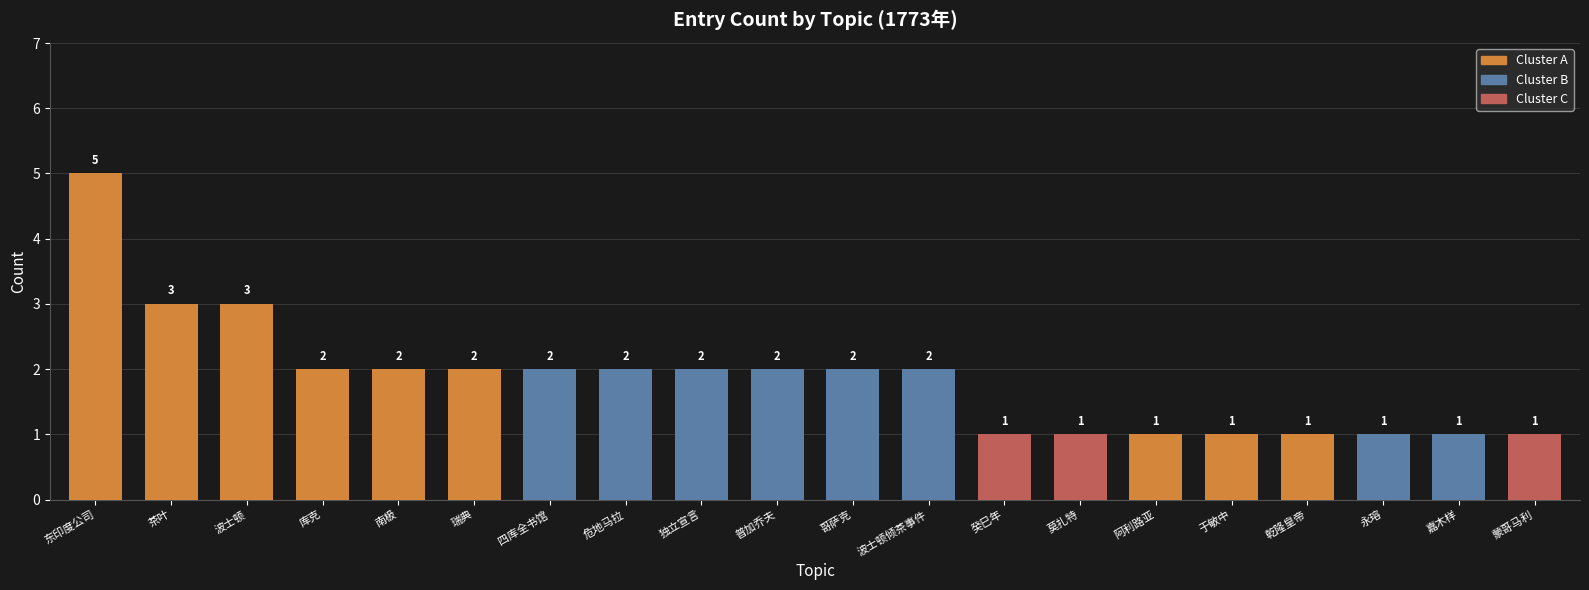

What is the average value?

2